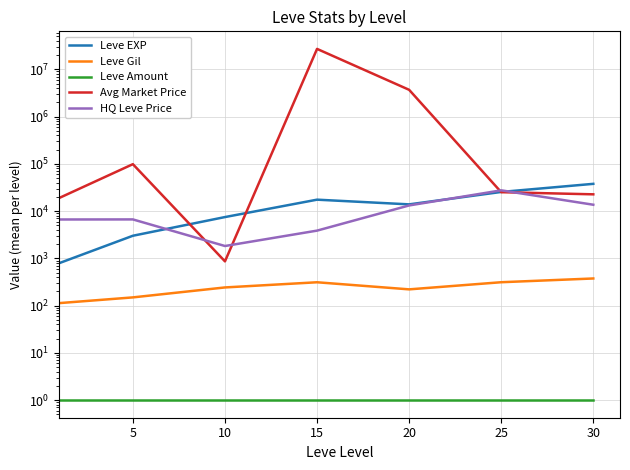

What are all the series names shown in the legend?

Leve EXP, Leve Gil, Leve Amount, Avg Market Price, HQ Leve Price